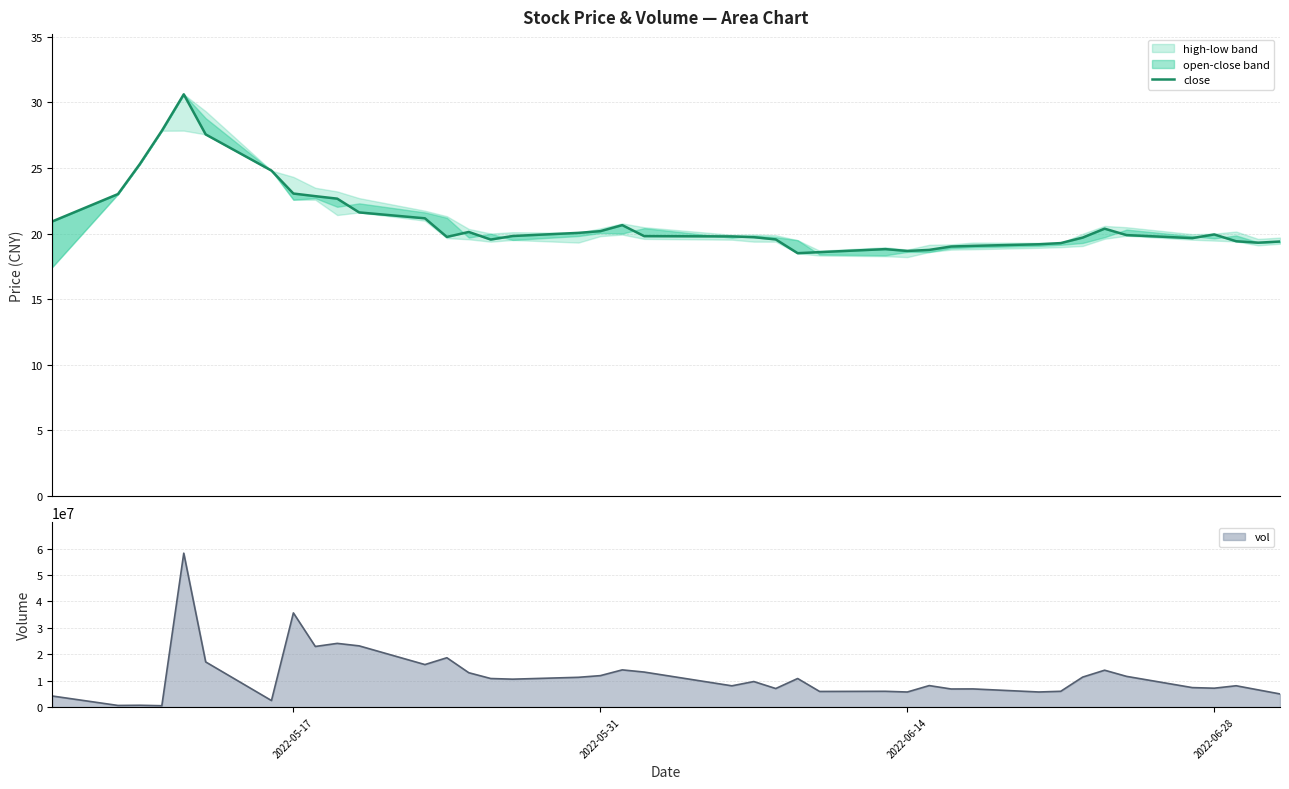

What is the highest value of the vol series?

58247413